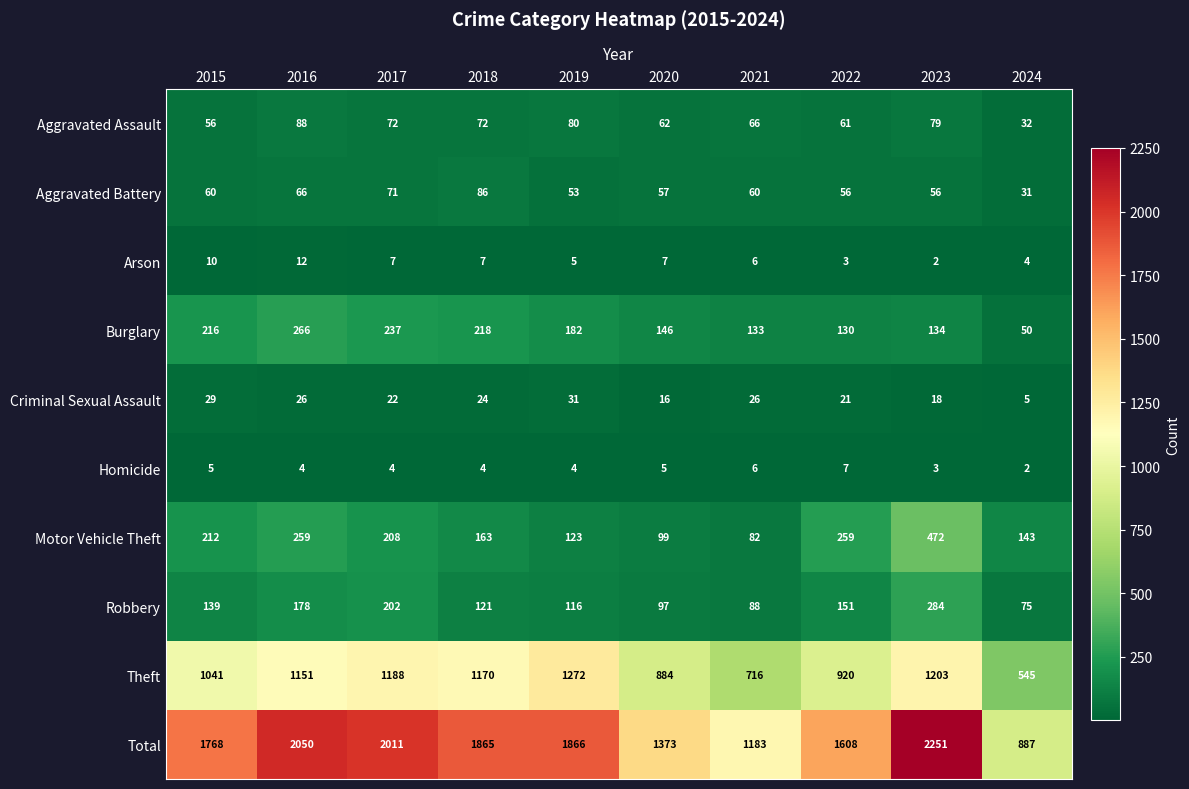

At how many categories does at least one series exceed 1516?

7